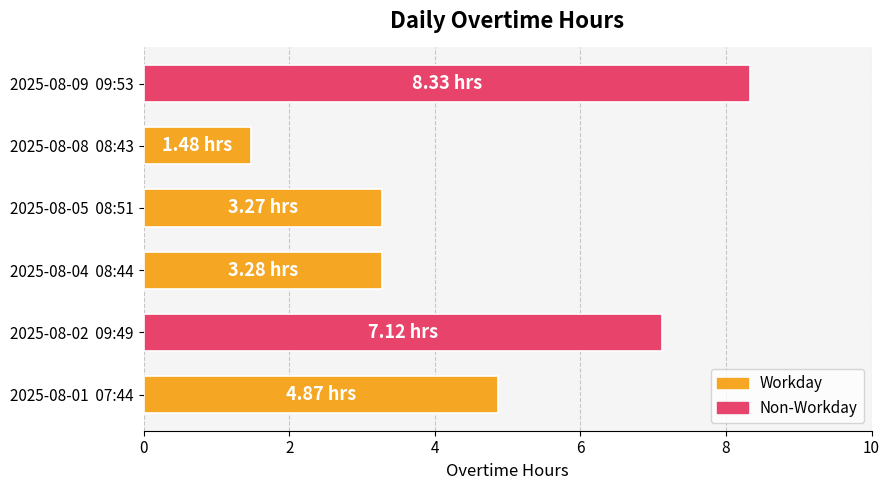

Between 2025-08-05  08:51 and 2025-08-08  08:43, which is larger?

2025-08-05  08:51